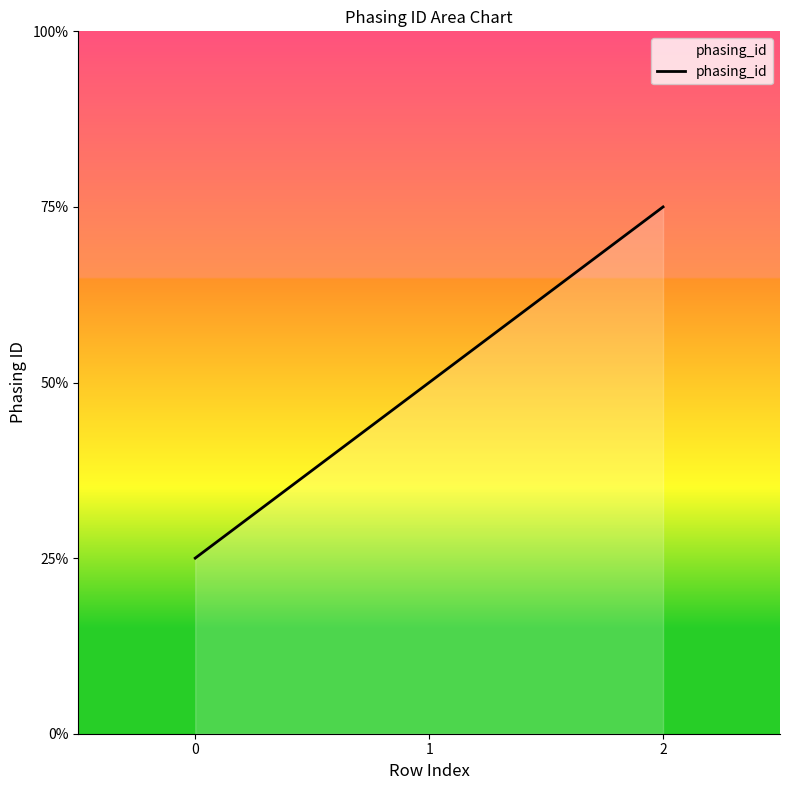

Rank the categories by value from highest to lowest.

2, 1, 0